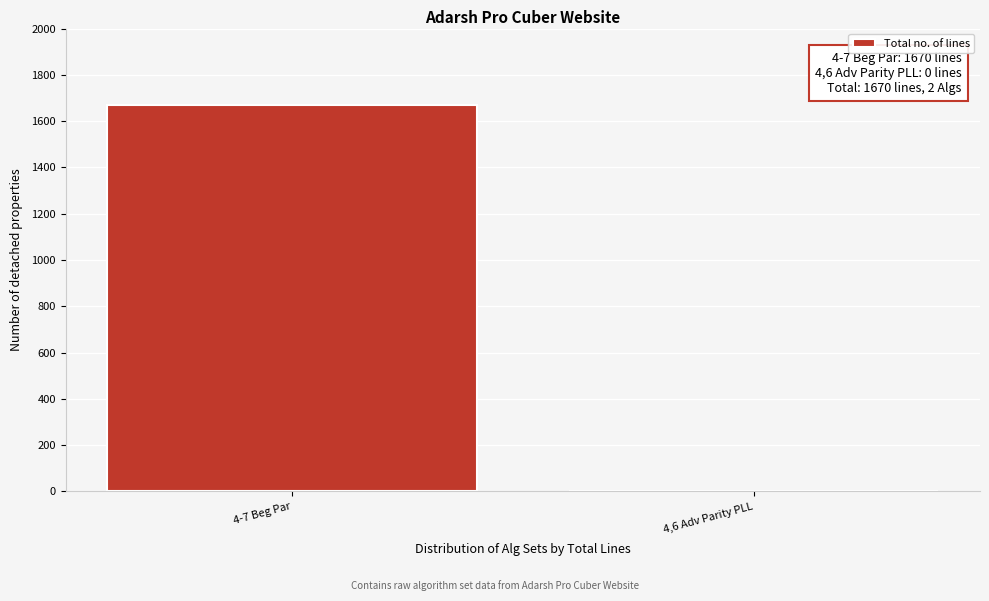

Reading left to right, list all the values displayed in this chart.

4-7 Beg Par=1670	4,6 Adv Parity PLL=0